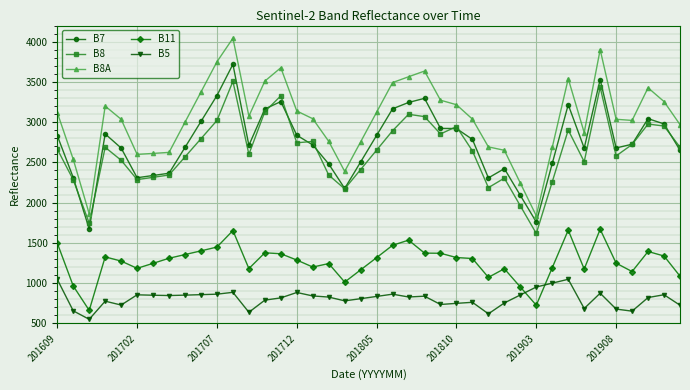

Which series has the largest total across all categories?

B8A